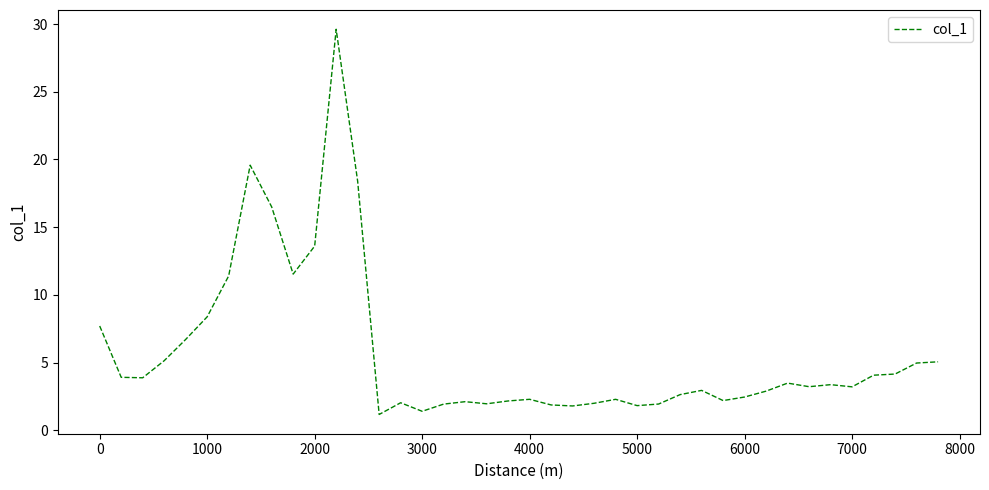

Is this an area chart (filled region under the line)?

No